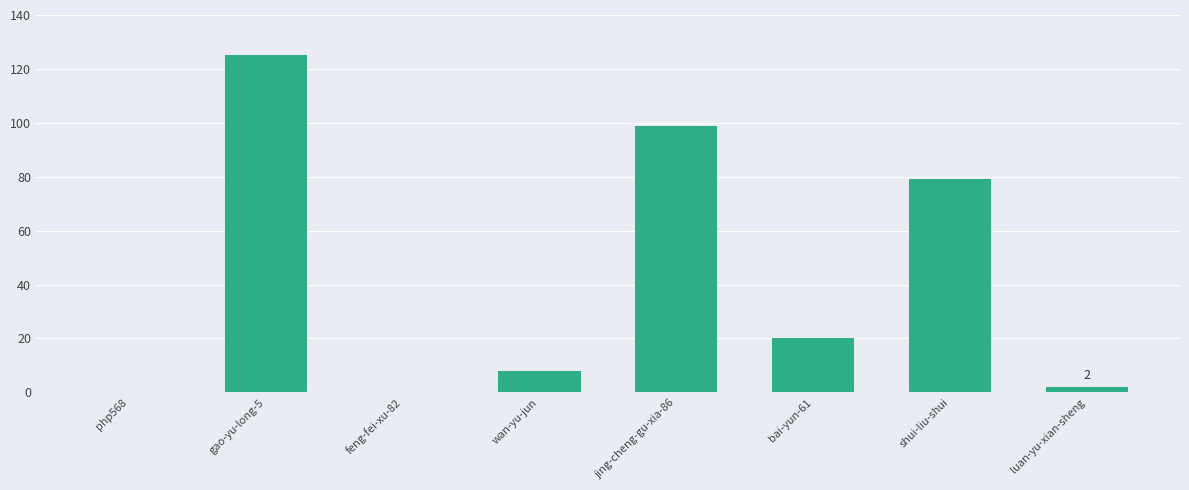

Is it true that the value at bai-yun-61 is 20?

True